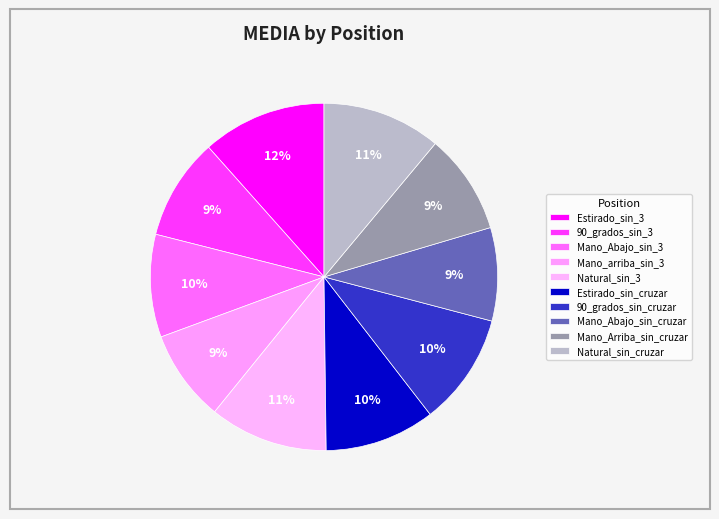

Count the number of slices in the pie.

10